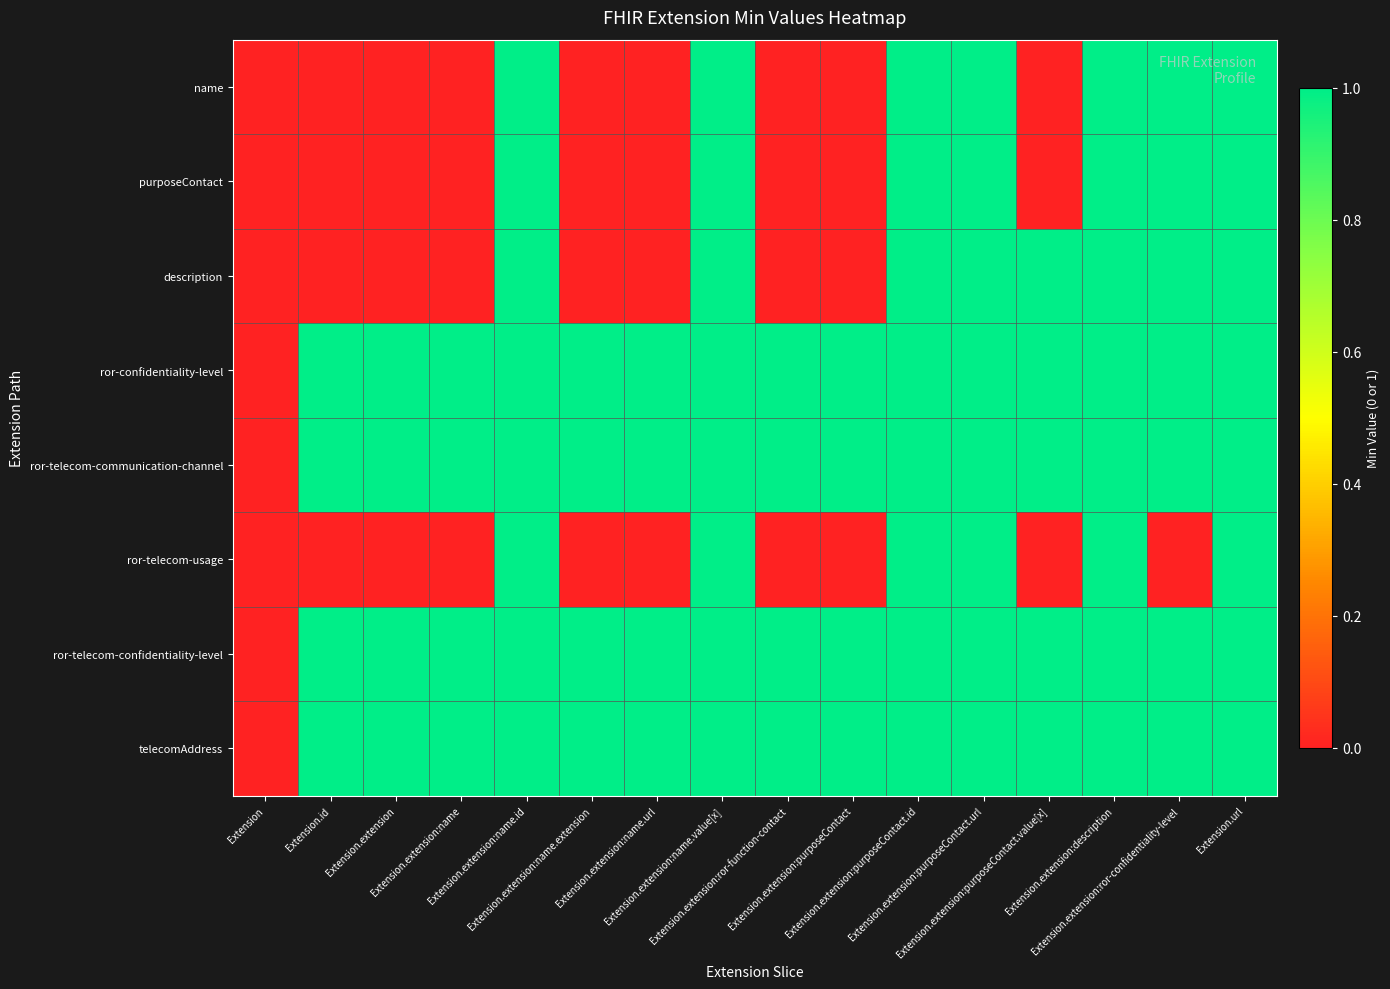

Reading left to right, list all the values displayed in this chart.

name: Extension=0	Extension.id=0	Extension.extension=0	Extension.extension:name=0	Extension.extension:name.id=1	Extension.extension:name.extension=0	Extension.extension:name.url=0	Extension.extension:name.value[x]=1	Extension.extension:ror-function-contact=0	Extension.extension:purposeContact=0	Extension.extension:purposeContact.id=1	Extension.extension:purposeContact.url=1	Extension.extension:purposeContact.value[x]=0	Extension.extension:description=1	Extension.extension:ror-confidentiality-level=1	Extension.url=1
purposeContact: Extension=0	Extension.id=0	Extension.extension=0	Extension.extension:name=0	Extension.extension:name.id=1	Extension.extension:name.extension=0	Extension.extension:name.url=0	Extension.extension:name.value[x]=1	Extension.extension:ror-function-contact=0	Extension.extension:purposeContact=0	Extension.extension:purposeContact.id=1	Extension.extension:purposeContact.url=1	Extension.extension:purposeContact.value[x]=0	Extension.extension:description=1	Extension.extension:ror-confidentiality-level=1	Extension.url=1
description: Extension=0	Extension.id=0	Extension.extension=0	Extension.extension:name=0	Extension.extension:name.id=1	Extension.extension:name.extension=0	Extension.extension:name.url=0	Extension.extension:name.value[x]=1	Extension.extension:ror-function-contact=0	Extension.extension:purposeContact=0	Extension.extension:purposeContact.id=1	Extension.extension:purposeContact.url=1	Extension.extension:purposeContact.value[x]=1	Extension.extension:description=1	Extension.extension:ror-confidentiality-level=1	Extension.url=1
ror-confidentiality-level: Extension=0	Extension.id=1	Extension.extension=1	Extension.extension:name=1	Extension.extension:name.id=1	Extension.extension:name.extension=1	Extension.extension:name.url=1	Extension.extension:name.value[x]=1	Extension.extension:ror-function-contact=1	Extension.extension:purposeContact=1	Extension.extension:purposeContact.id=1	Extension.extension:purposeContact.url=1	Extension.extension:purposeContact.value[x]=1	Extension.extension:description=1	Extension.extension:ror-confidentiality-level=1	Extension.url=1
ror-telecom-communication-channel: Extension=0	Extension.id=1	Extension.extension=1	Extension.extension:name=1	Extension.extension:name.id=1	Extension.extension:name.extension=1	Extension.extension:name.url=1	Extension.extension:name.value[x]=1	Extension.extension:ror-function-contact=1	Extension.extension:purposeContact=1	Extension.extension:purposeContact.id=1	Extension.extension:purposeContact.url=1	Extension.extension:purposeContact.value[x]=1	Extension.extension:description=1	Extension.extension:ror-confidentiality-level=1	Extension.url=1
ror-telecom-usage: Extension=0	Extension.id=0	Extension.extension=0	Extension.extension:name=0	Extension.extension:name.id=1	Extension.extension:name.extension=0	Extension.extension:name.url=0	Extension.extension:name.value[x]=1	Extension.extension:ror-function-contact=0	Extension.extension:purposeContact=0	Extension.extension:purposeContact.id=1	Extension.extension:purposeContact.url=1	Extension.extension:purposeContact.value[x]=0	Extension.extension:description=1	Extension.extension:ror-confidentiality-level=0	Extension.url=1
ror-telecom-confidentiality-level: Extension=0	Extension.id=1	Extension.extension=1	Extension.extension:name=1	Extension.extension:name.id=1	Extension.extension:name.extension=1	Extension.extension:name.url=1	Extension.extension:name.value[x]=1	Extension.extension:ror-function-contact=1	Extension.extension:purposeContact=1	Extension.extension:purposeContact.id=1	Extension.extension:purposeContact.url=1	Extension.extension:purposeContact.value[x]=1	Extension.extension:description=1	Extension.extension:ror-confidentiality-level=1	Extension.url=1
telecomAddress: Extension=0	Extension.id=1	Extension.extension=1	Extension.extension:name=1	Extension.extension:name.id=1	Extension.extension:name.extension=1	Extension.extension:name.url=1	Extension.extension:name.value[x]=1	Extension.extension:ror-function-contact=1	Extension.extension:purposeContact=1	Extension.extension:purposeContact.id=1	Extension.extension:purposeContact.url=1	Extension.extension:purposeContact.value[x]=1	Extension.extension:description=1	Extension.extension:ror-confidentiality-level=1	Extension.url=1